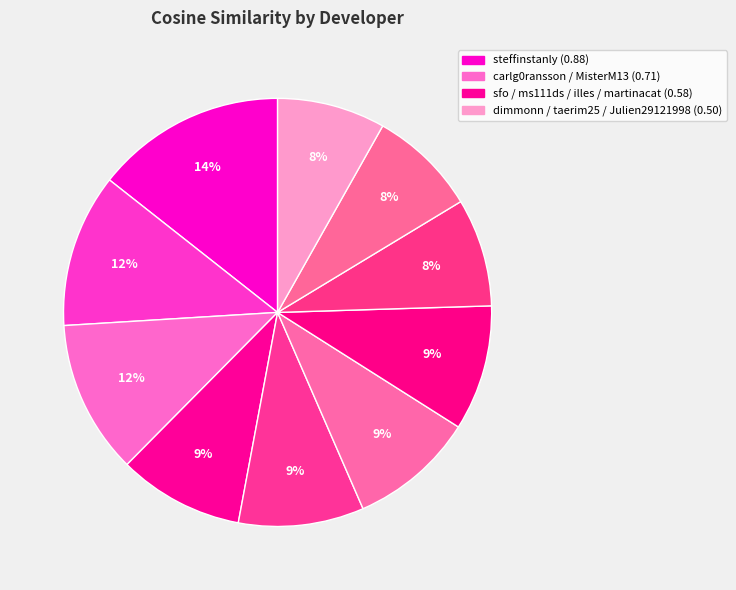

Which category has the biggest portion of the pie?

steffinstanly